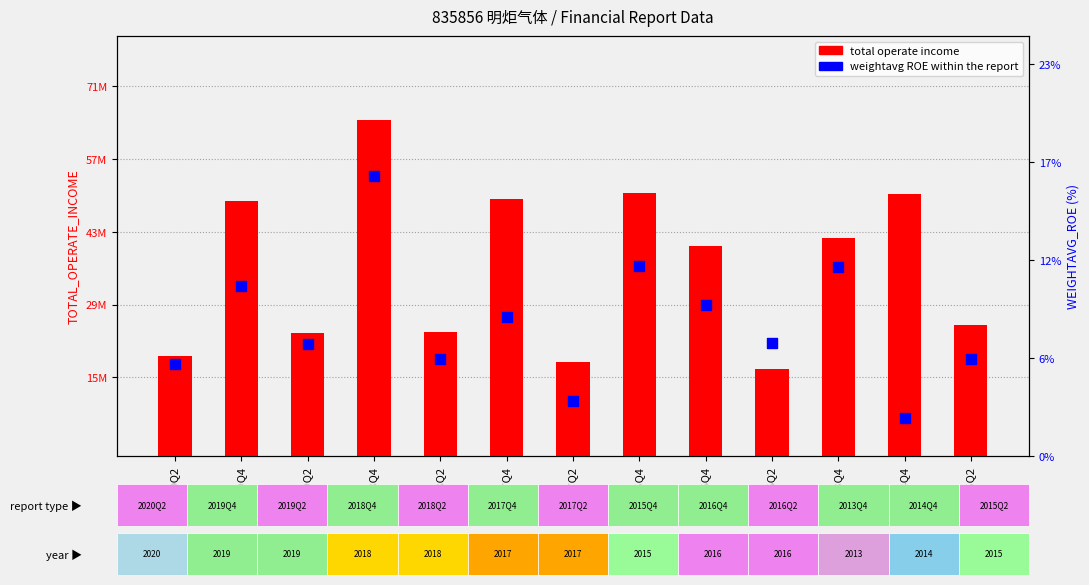

What is the total value across all series at 2017Q2?

18169376.4